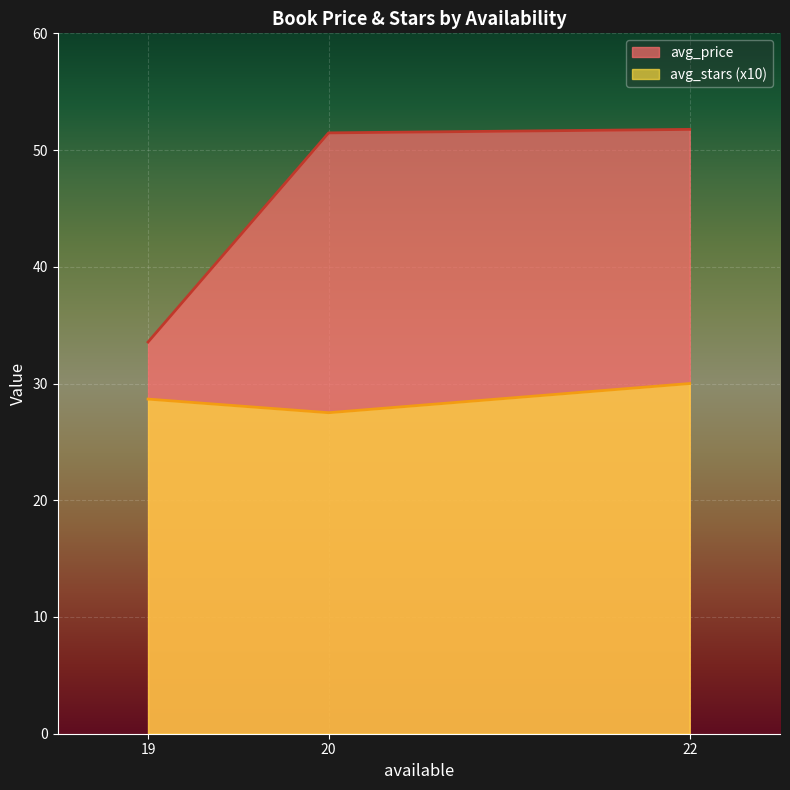

What is the difference between the maximum and minimum values in the avg_price series?

18.2